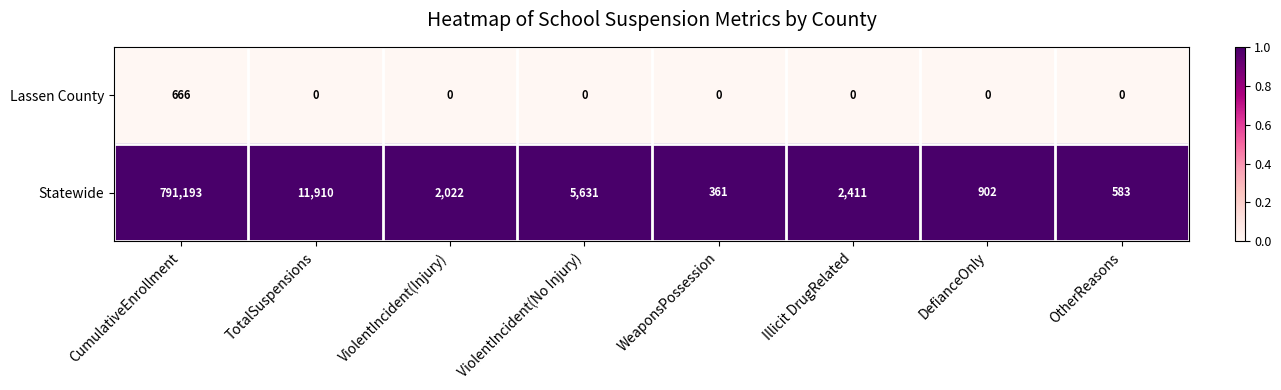

True or false: Lassen County has a value of 666 at CumulativeEnrollment.

True